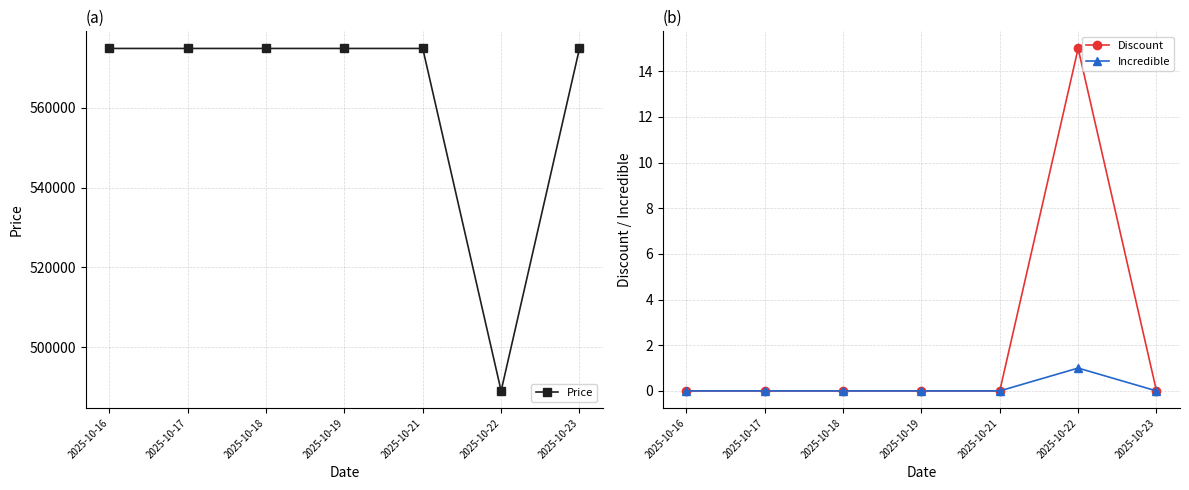

What is the total value across all series at 2025-10-18?

574900